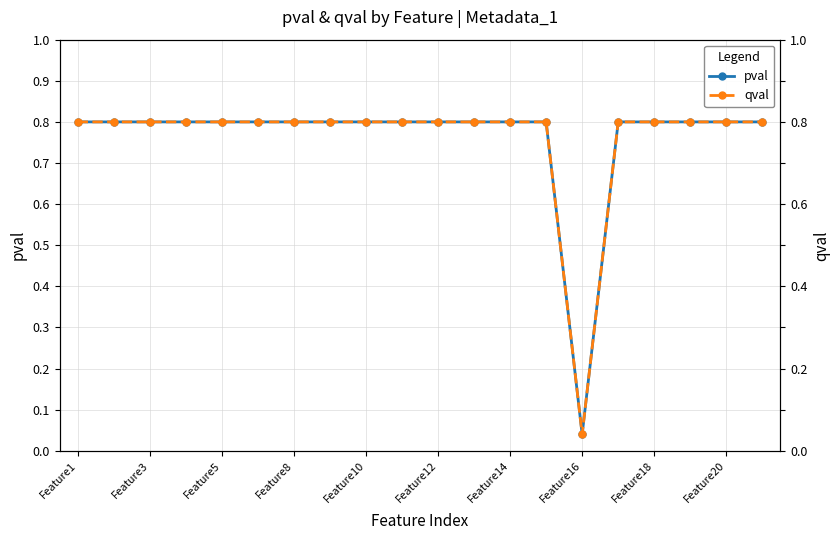

At which category is the sum across all series the highest?

Feature1